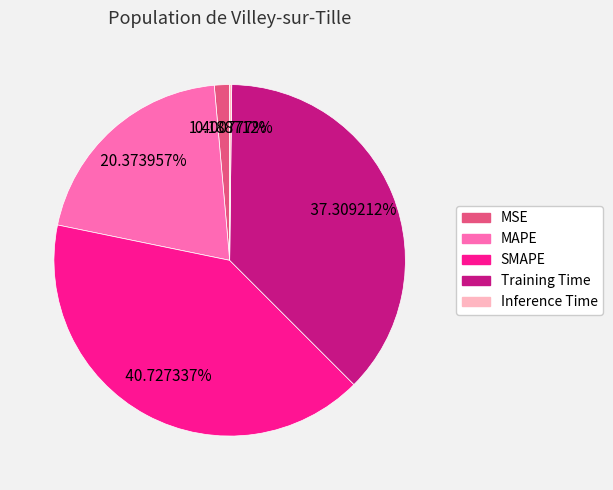

Which has a higher value, MSE or Training Time?

Training Time